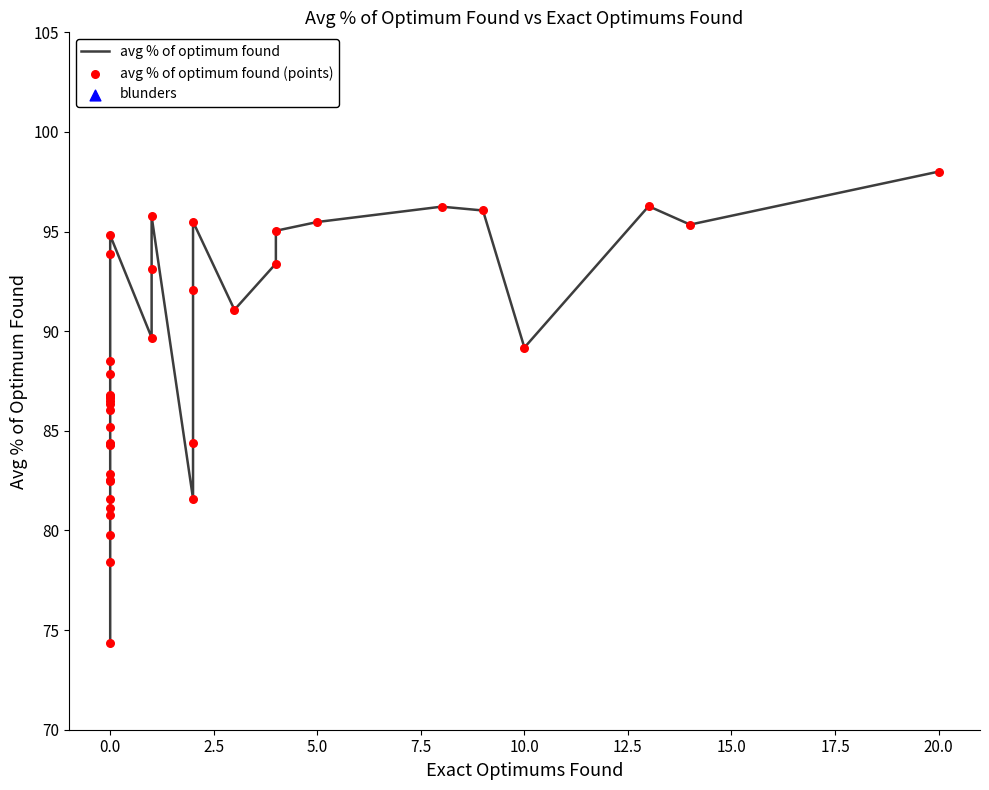

At how many categories does at least one series exceed 15?

40